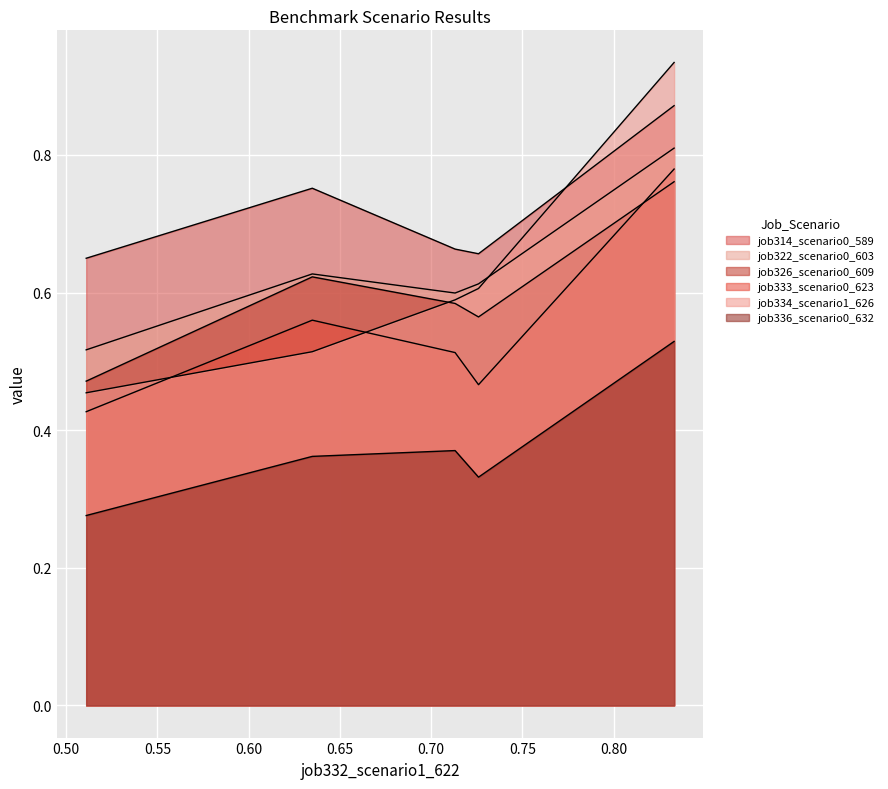

Is it true that job322_scenario0_603 equals 0.2 at B11?

False